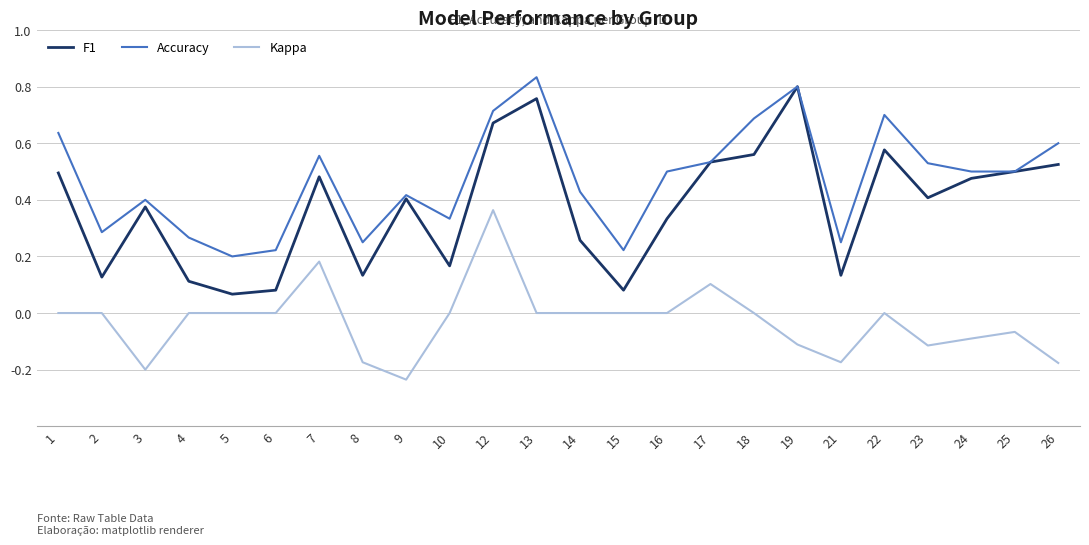

The F1 series shows 0.3 at 10. True or false?

False